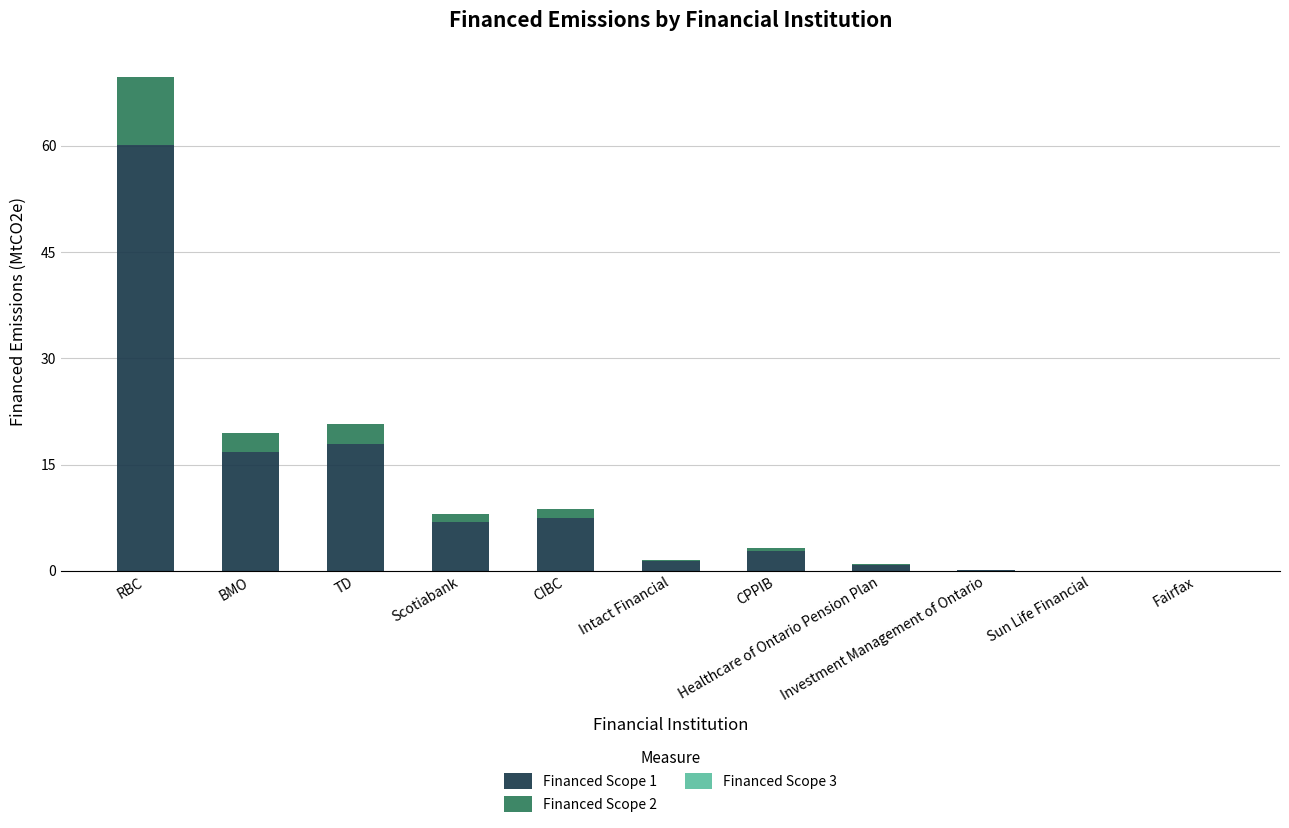

Are the bars grouped side by side (vs. stacked)?

No